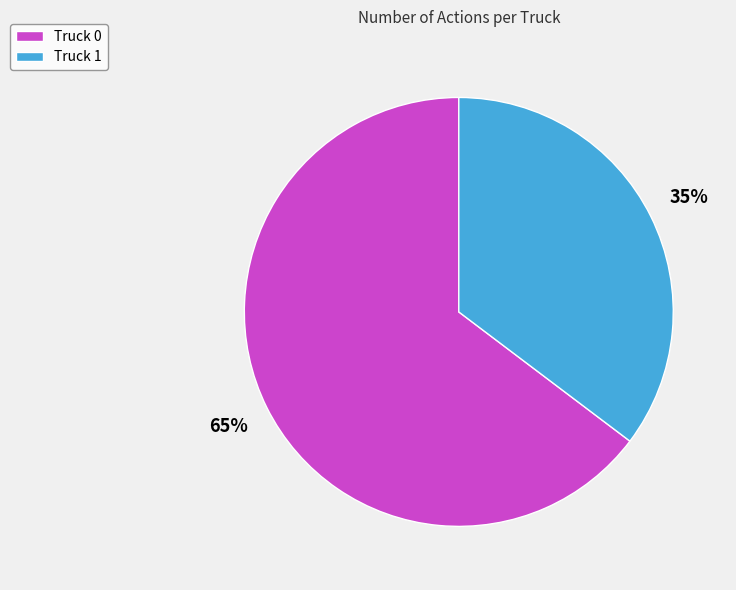

The Truck 1 slice represents 35% of the pie. True or false?

True